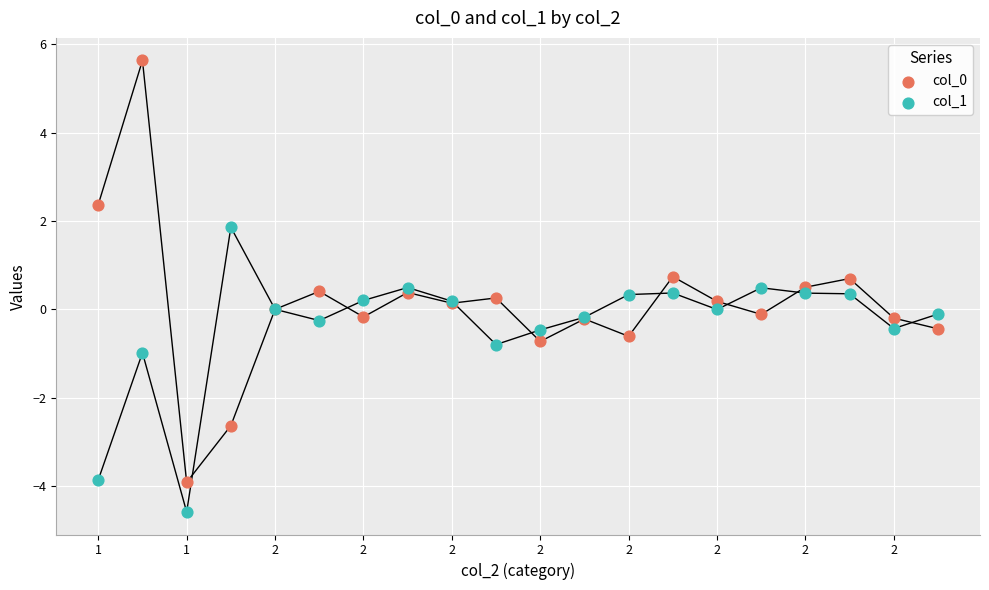

Which series contains the lowest Y value?

col_1